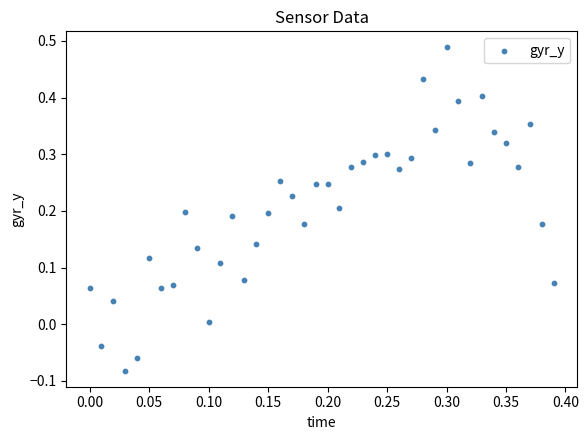

What is the range of Y values (max minus min)?

0.6